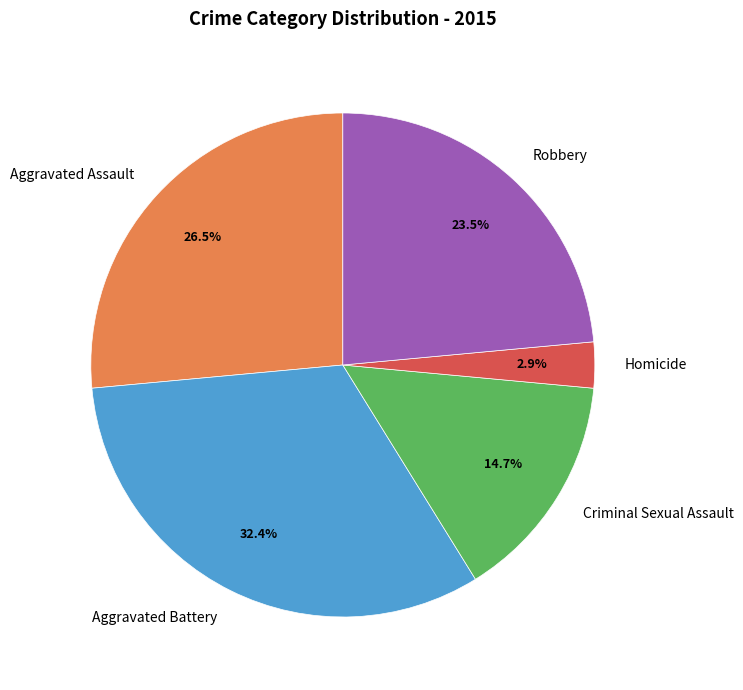

How many segments does this pie chart have?

5